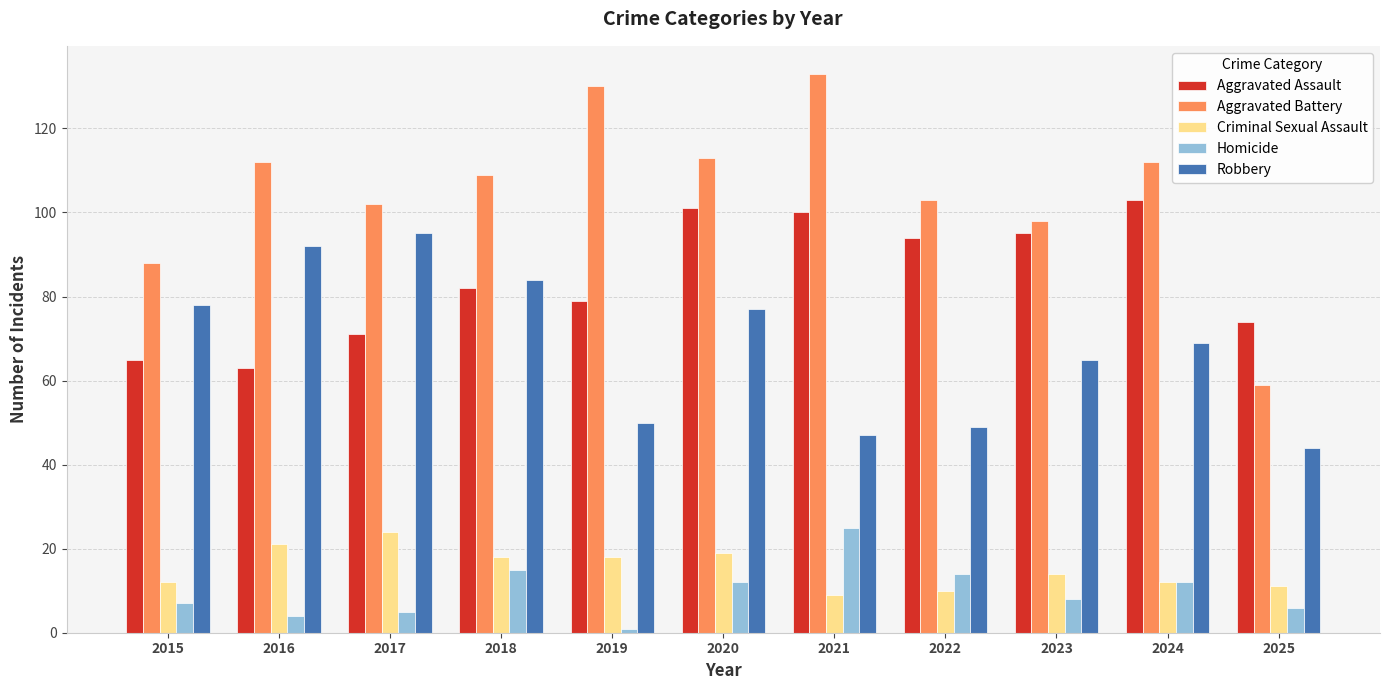

Count the number of data series in this chart.

5